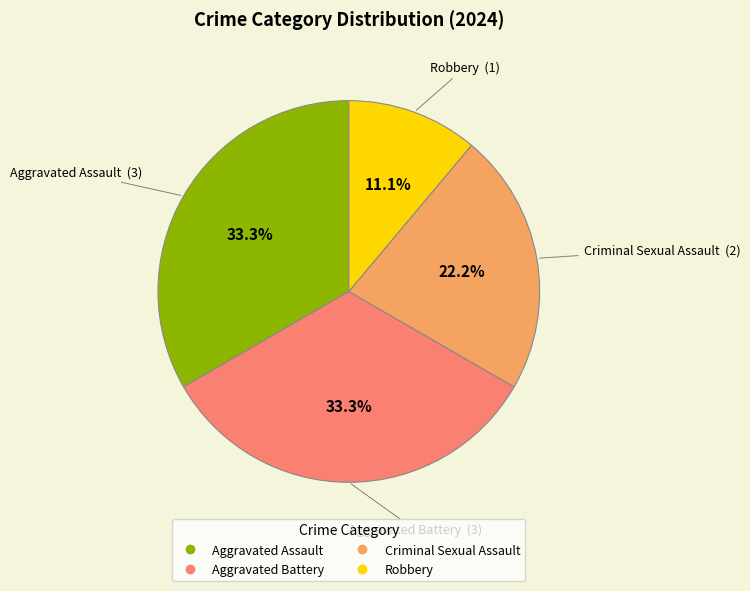

Count the number of slices in the pie.

4